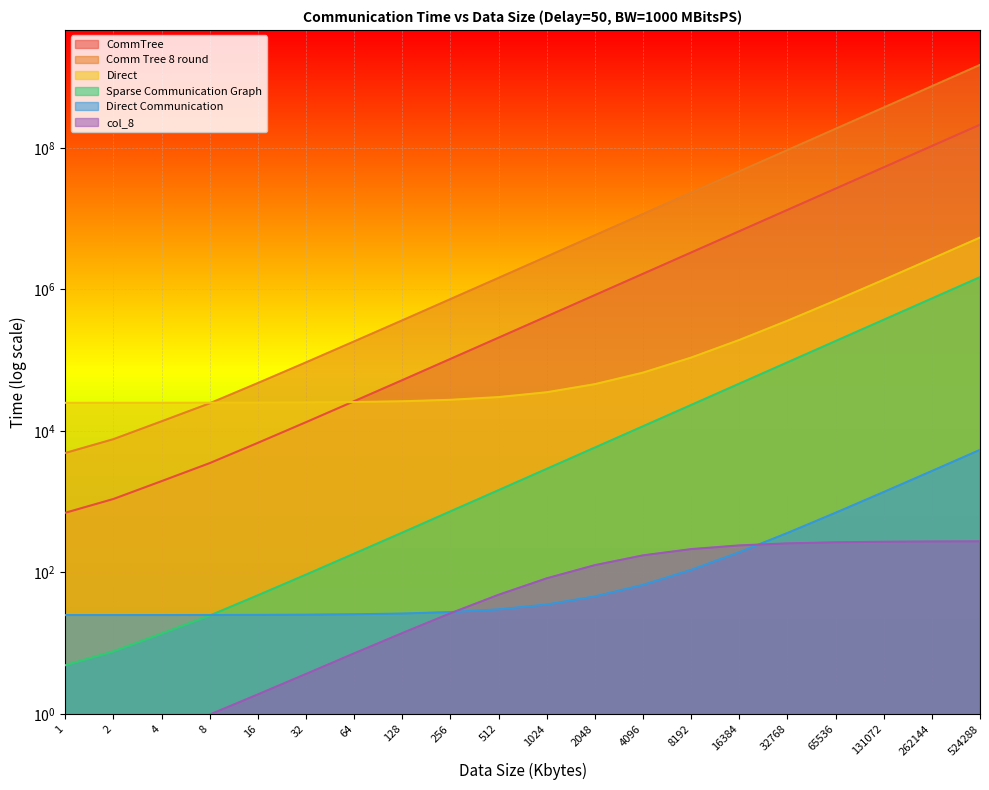

Count the number of data series in this chart.

6